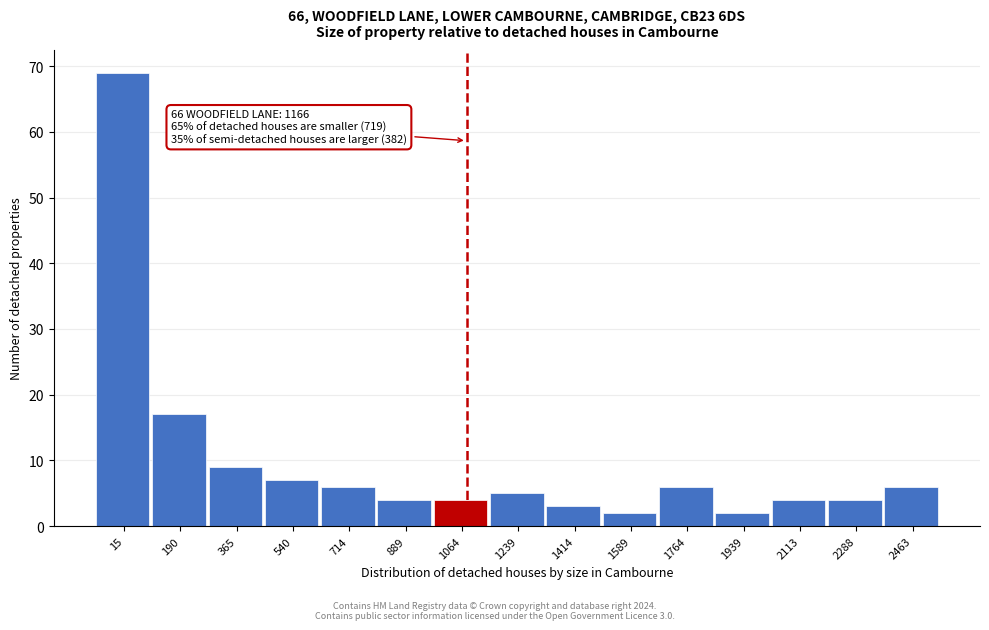

Reading left to right, transcribe all the data shown in this chart.

69	17	9	7	6	4	4	5	3	2	6	2	4	4	6